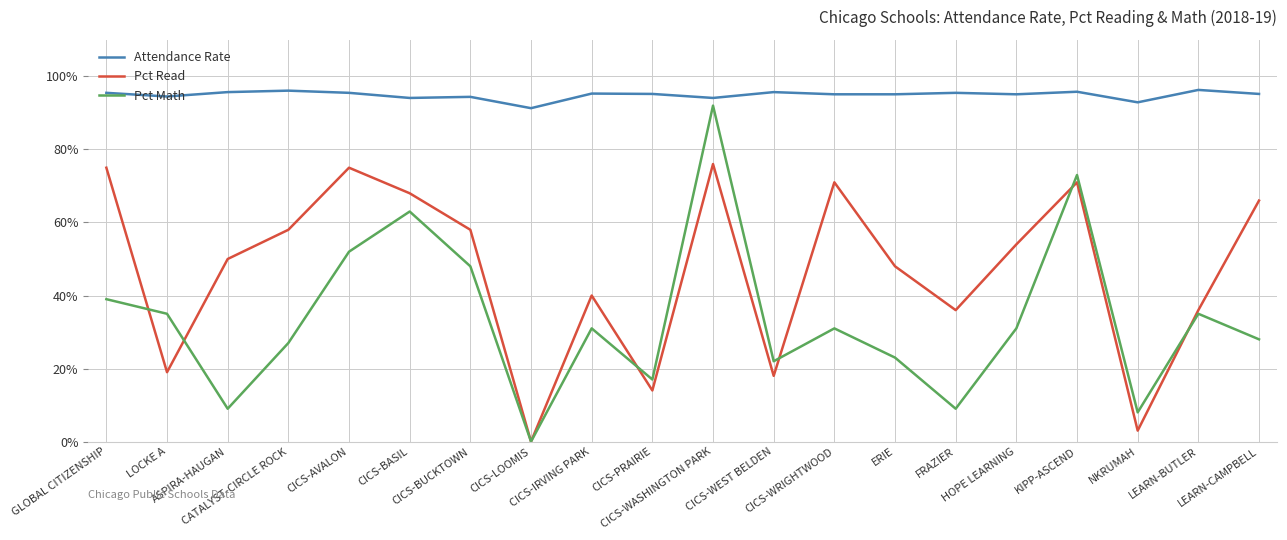

At which label does Attendance Rate first exceed 95?

GLOBAL CITIZENSHIP